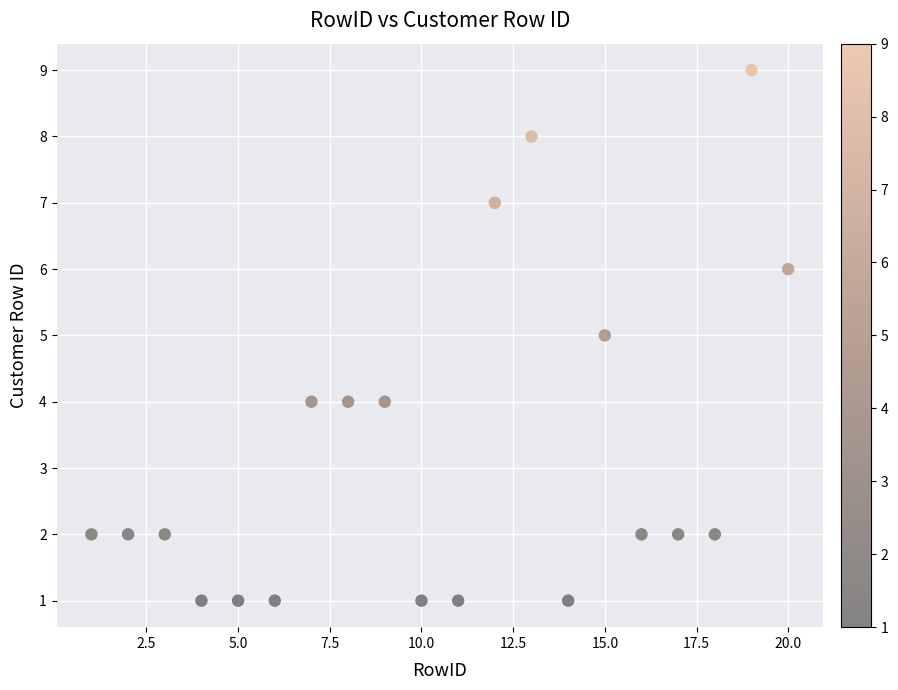

What is the range of Y values (max minus min)?

8